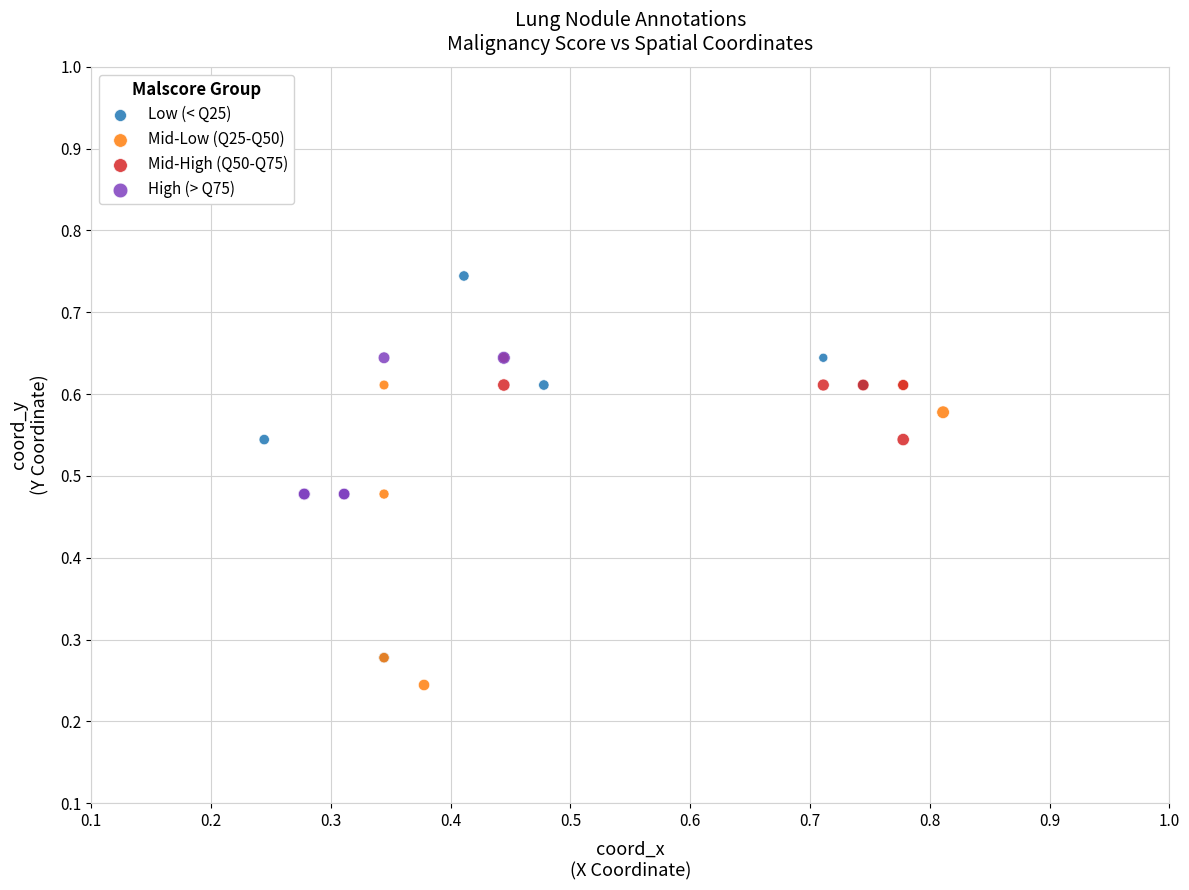

Which series has the largest Y range (max minus min)?

Low (< Q25)